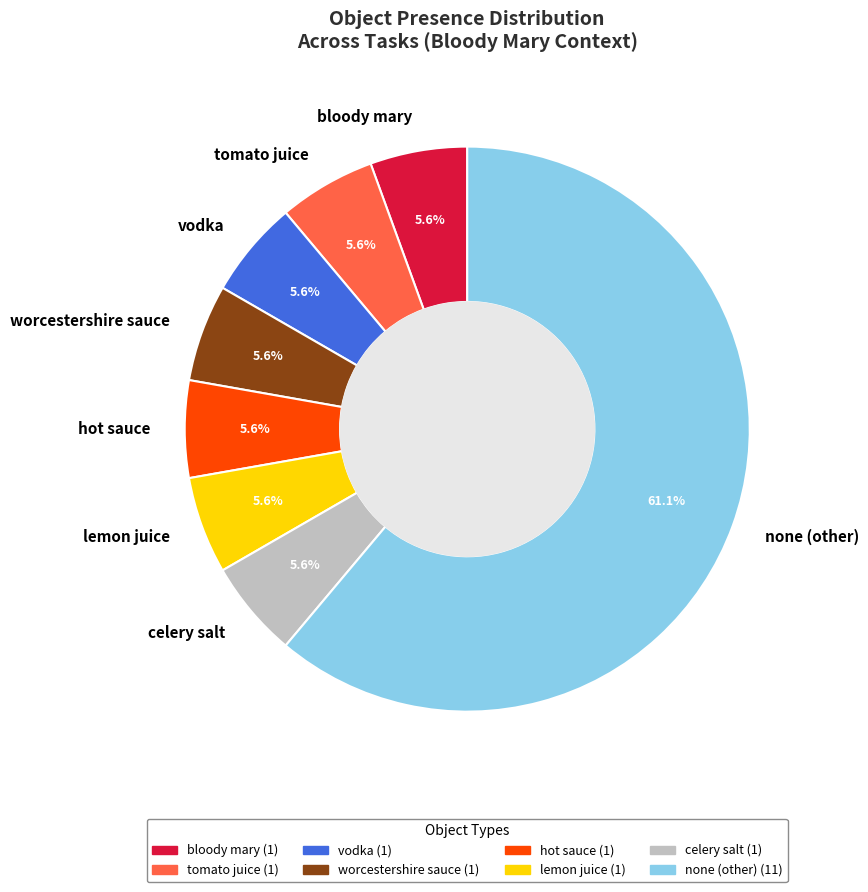

Is the sum of lemon juice and vodka greater than half?

No